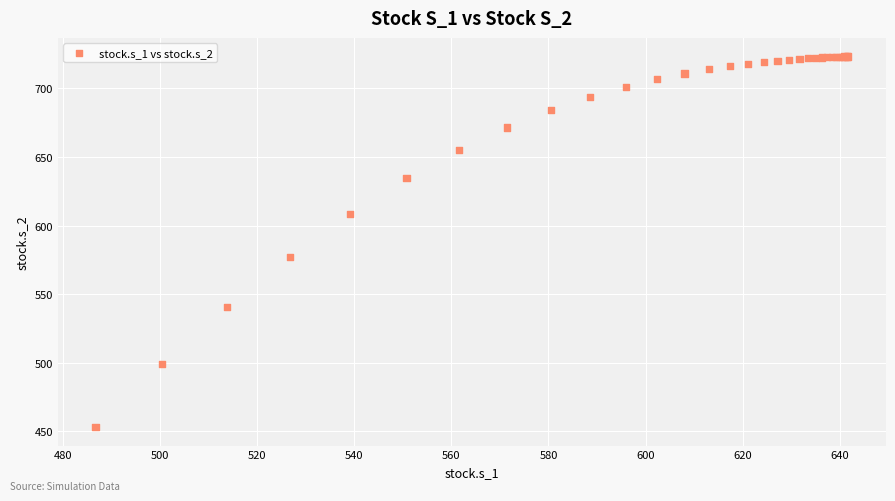

What Y value in the scatter plot is closest to 588?

577.3